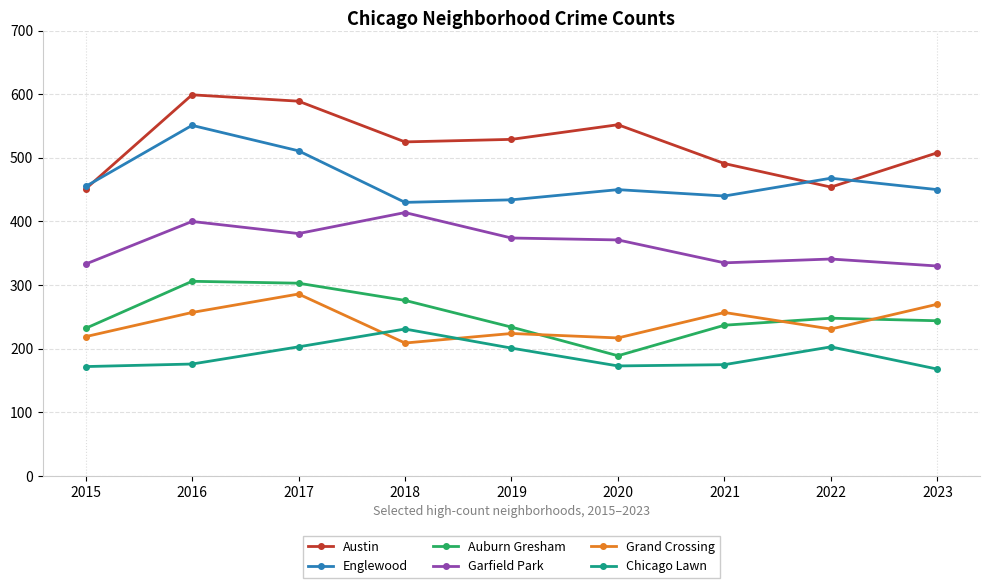

True or false: Grand Crossing and Englewood intersect in this chart.

False